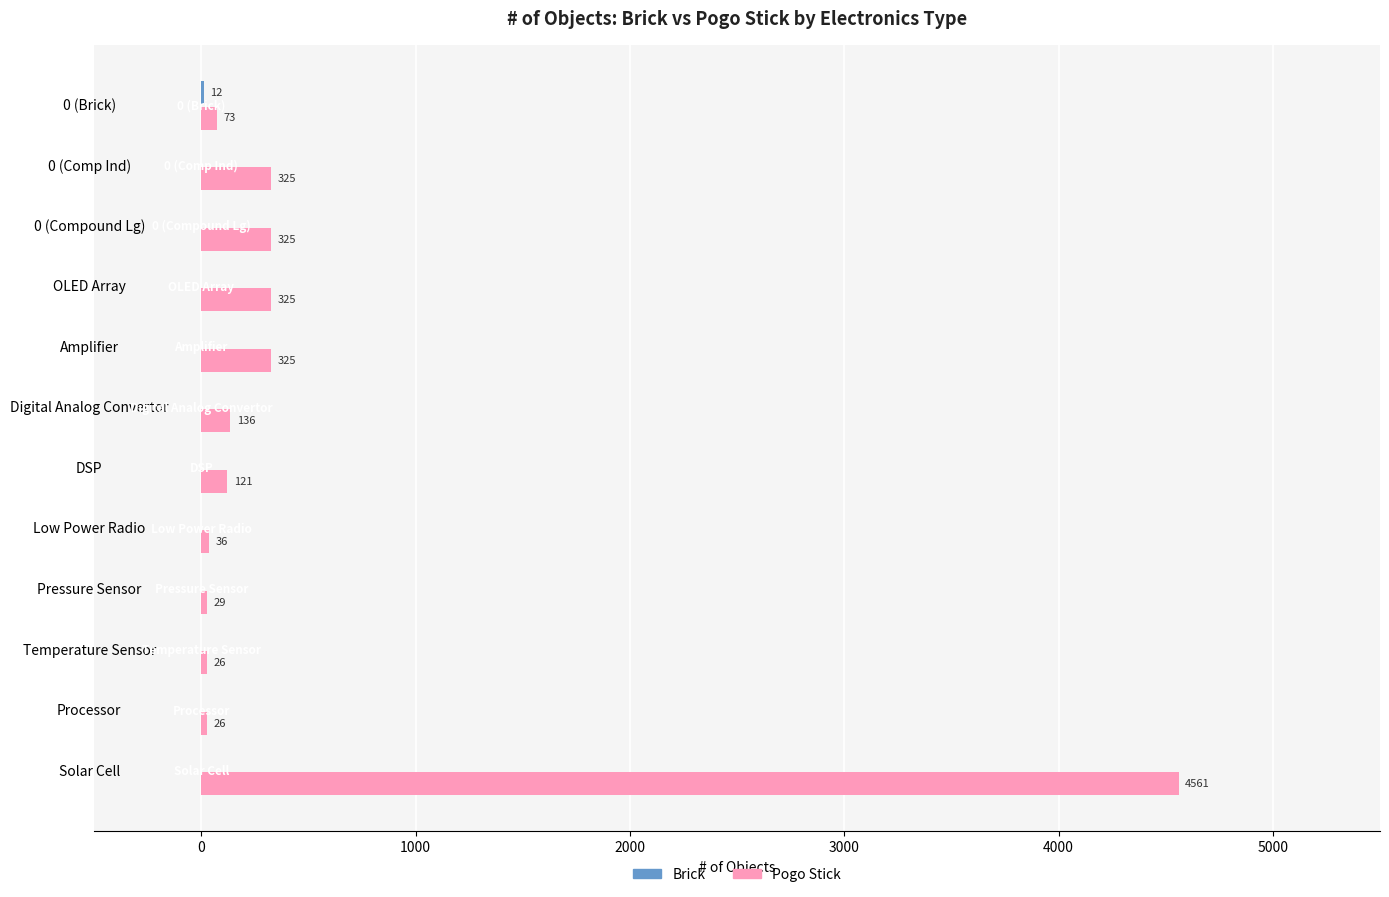

Which series has the largest total across all categories?

Pogo Stick